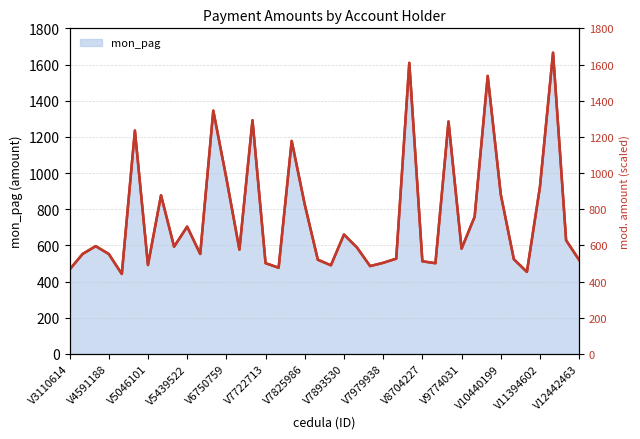

What is the smallest value displayed?

442.1